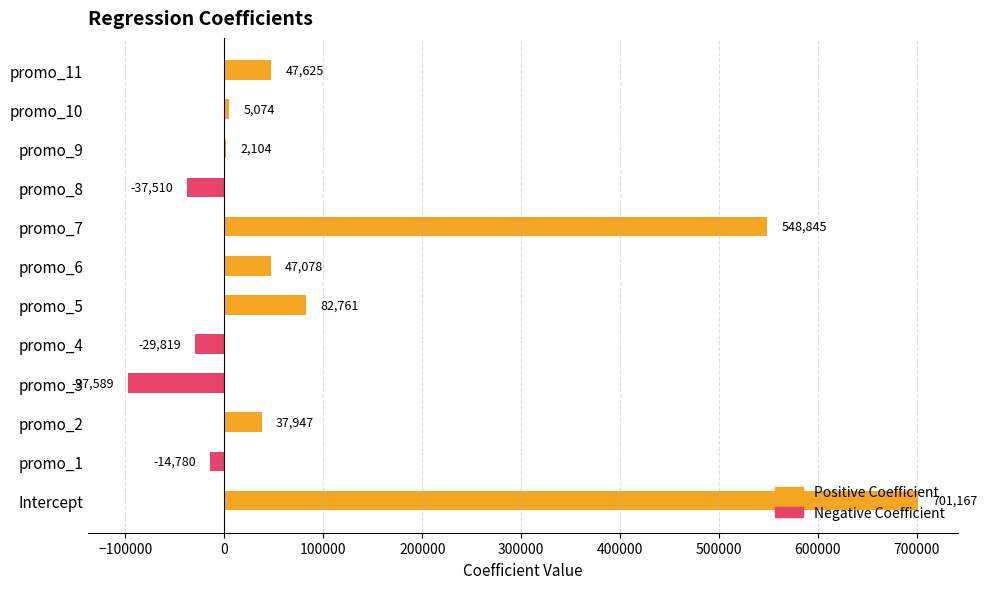

Is it true that the value at promo_8 is -37510.0?

True